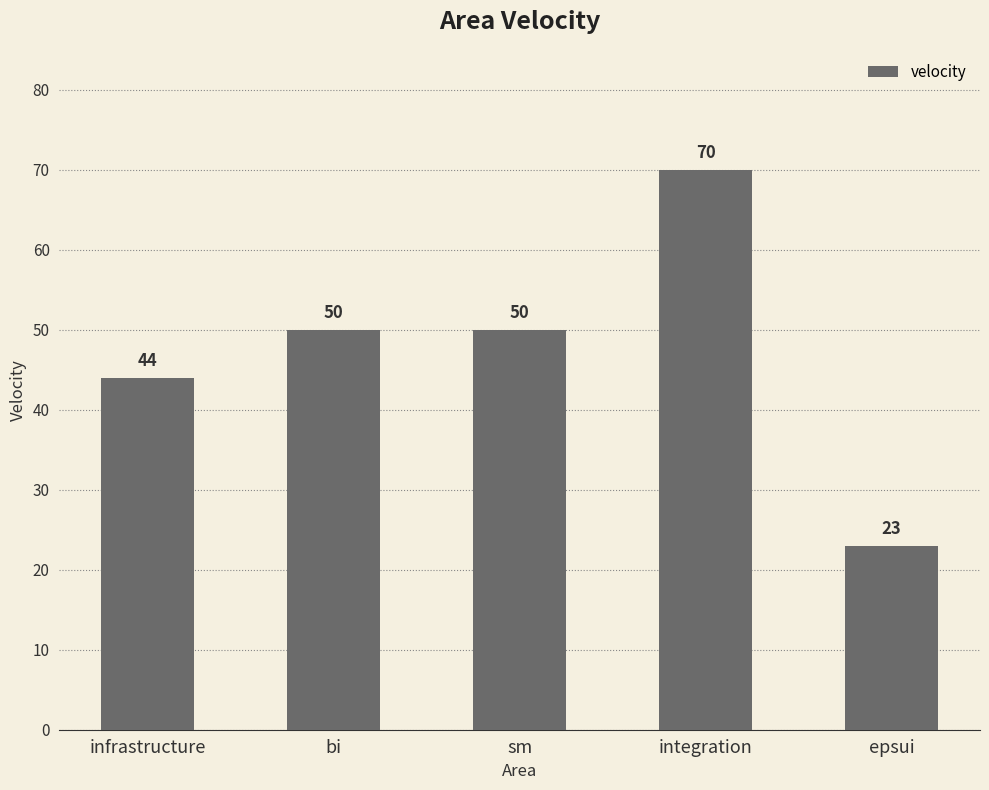

Between epsui and sm, which is larger?

sm